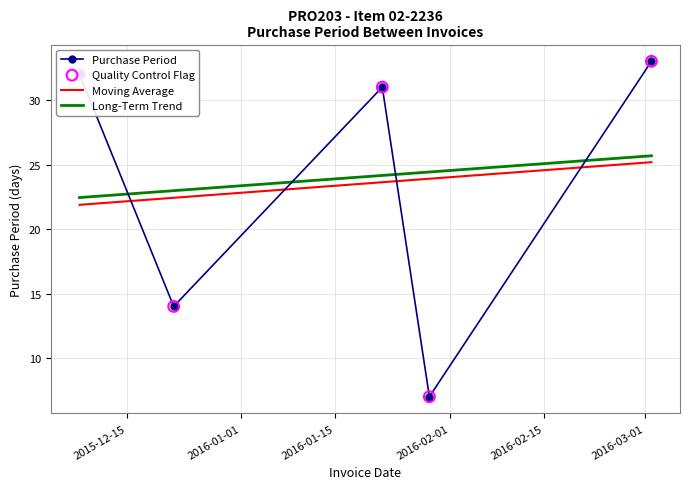

True or false: Moving Average and Long-Term Trend cross at least once.

False